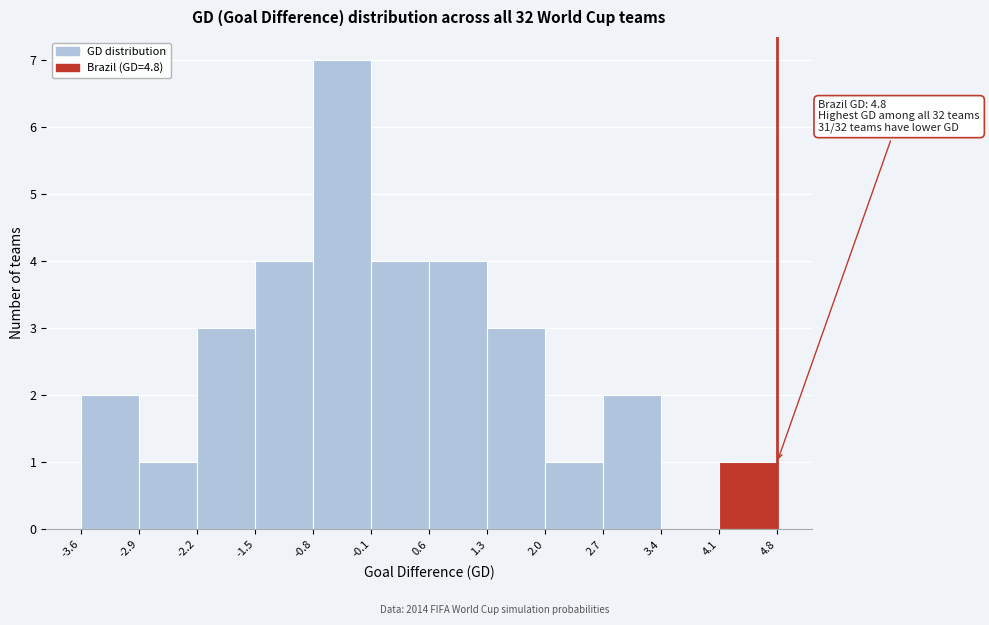

Which range on the x-axis has the tallest bar?

-0.8 to -0.1